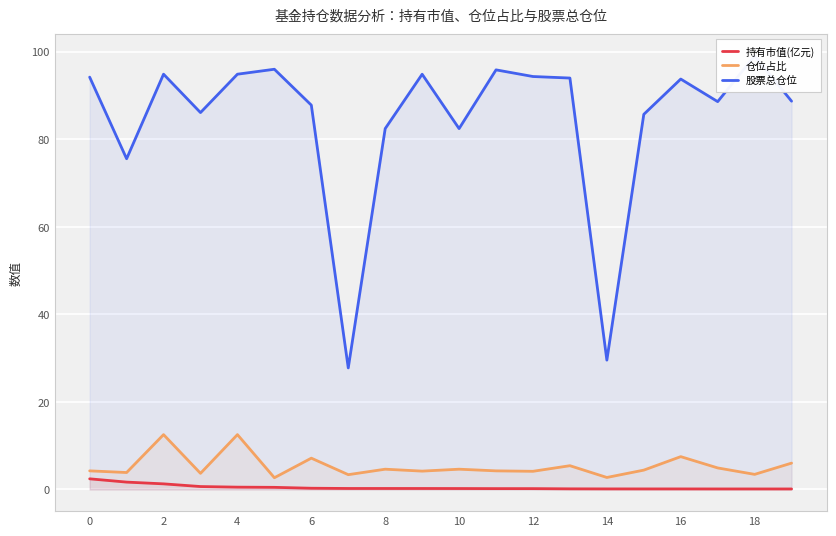

Does the chart display data point markers on the line(s)?

No